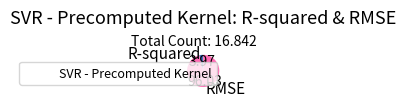

Does R-squared account for over 50% of the chart?

No